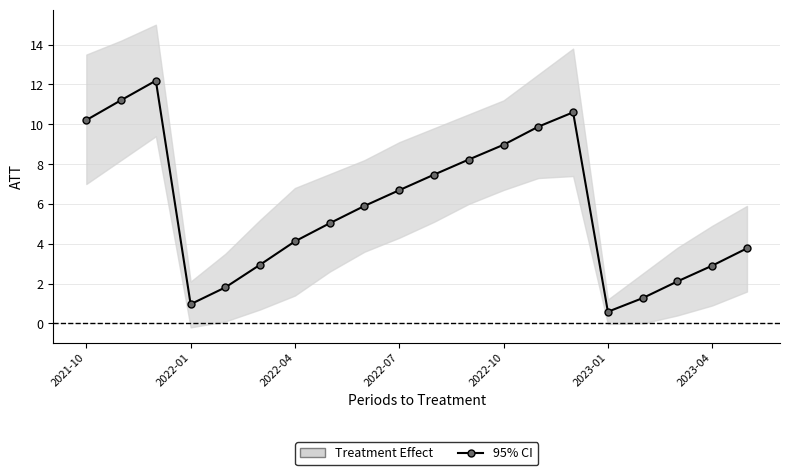

Where is the data nearest to the value 6?

8